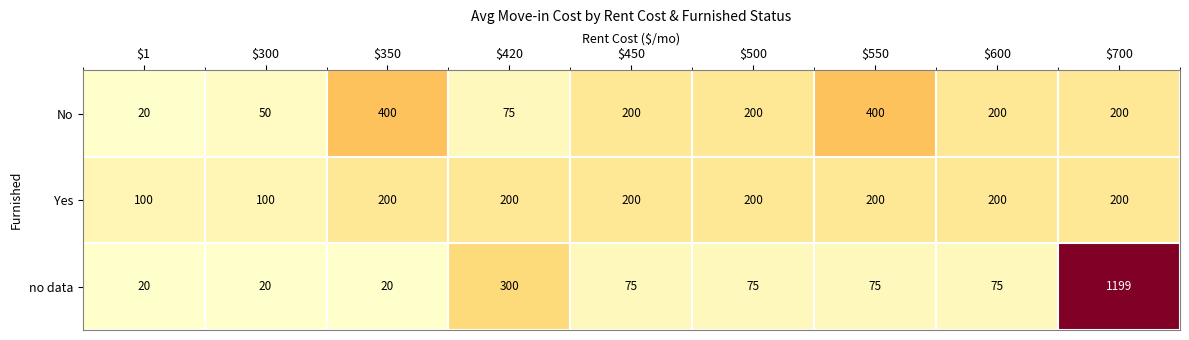

What is the average value of the Yes series?

178